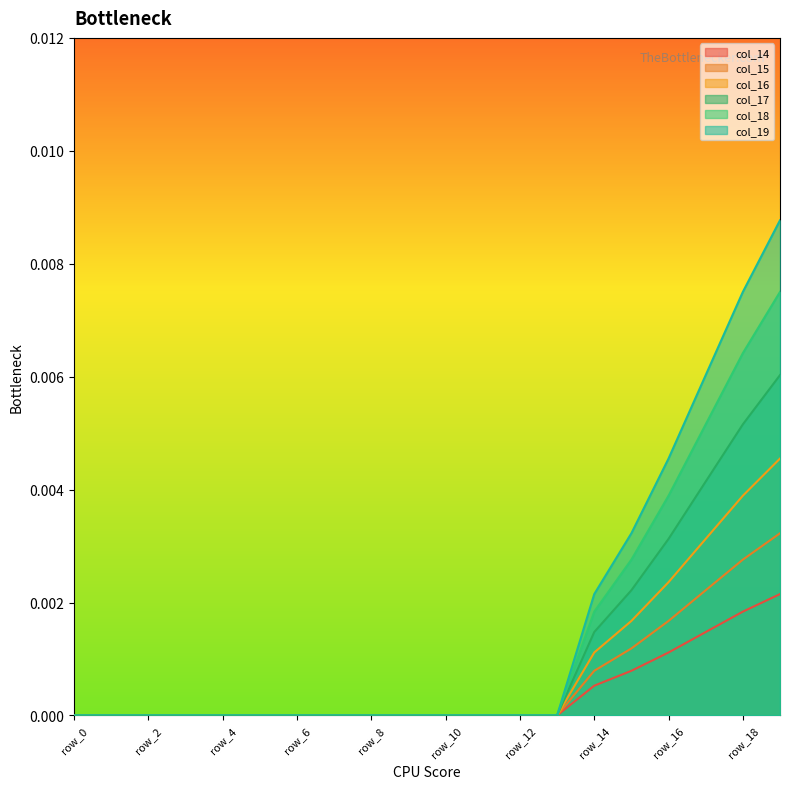

True or false: col_16 has more than 2 interior local peaks.

False